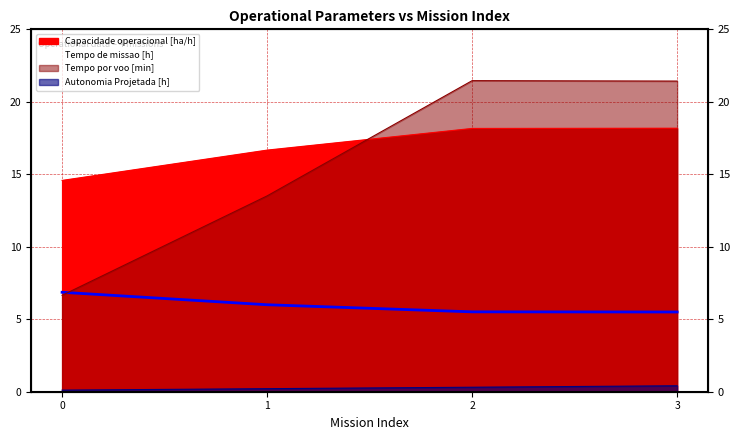

Reading left to right, list all the values displayed in this chart.

Capacidade operacional [ha/h]: 14.6	16.7	18.2	18.2
Tempo de missao [h]: 6.9	6.0	5.5	5.5
Tempo por voo [min]: 6.7	13.5	21.5	21.4
Autonomia Projetada [h]: 0.1	0.2	0.3	0.4